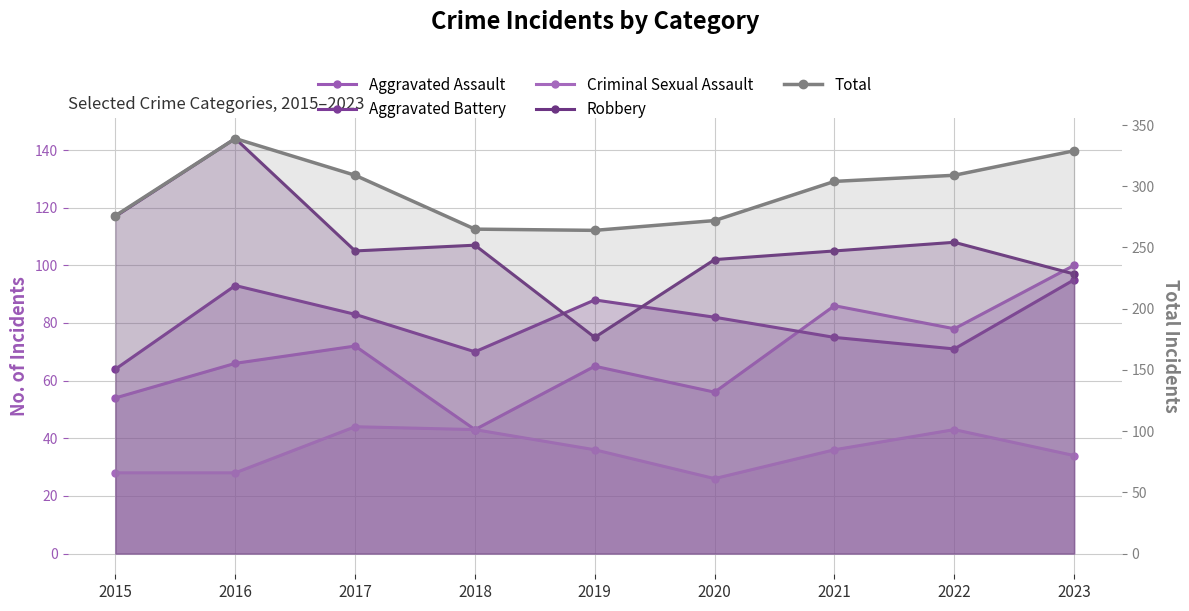

List the labels in order of Robbery value, smallest first.

2019, 2023, 2020, 2017, 2021, 2018, 2022, 2015, 2016